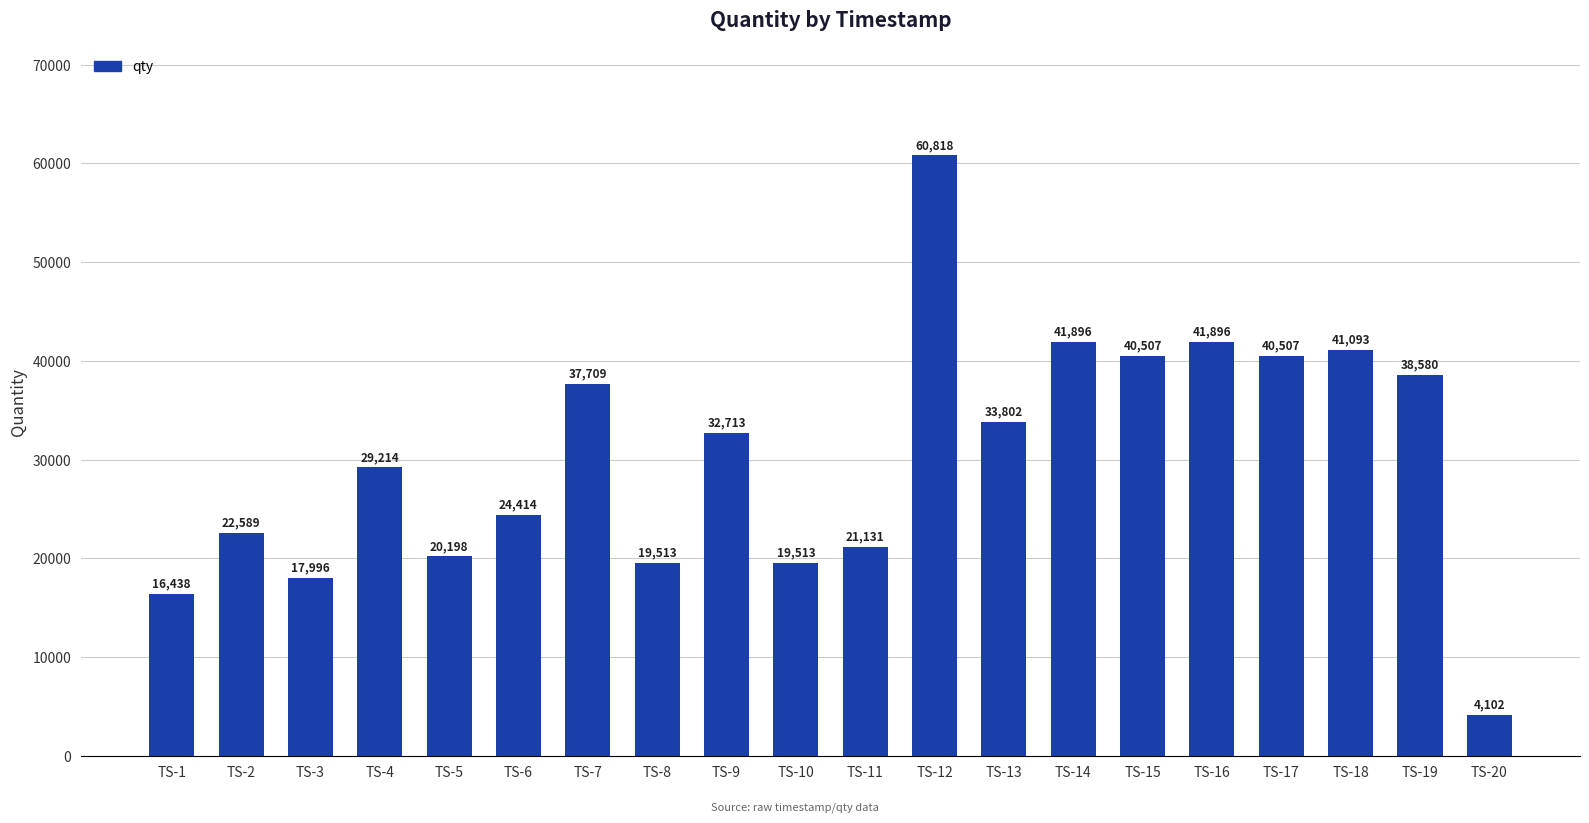

How many data points are less than 32713?

10